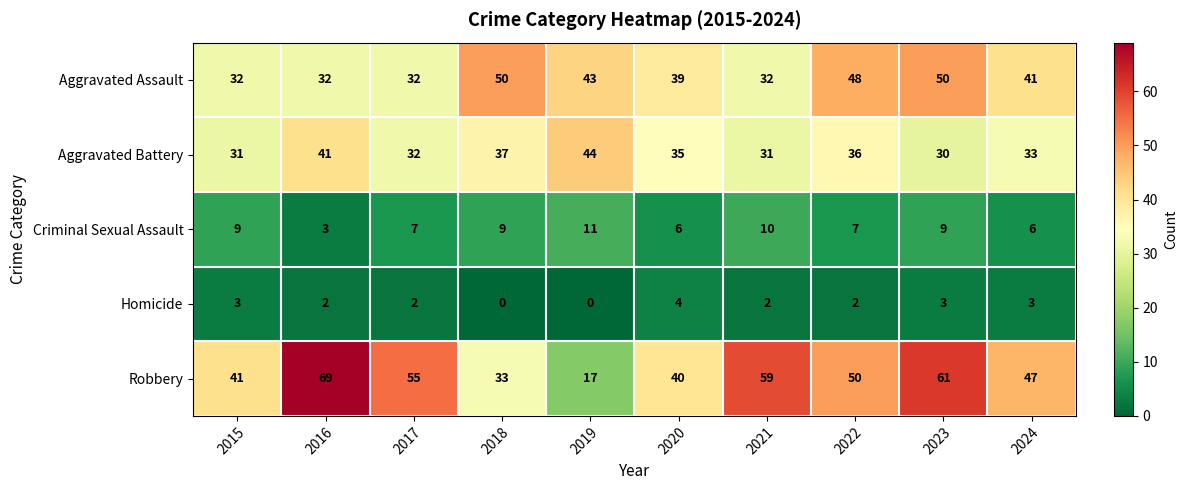

What is the difference between the Robbery values at 2017 and 2018?

22